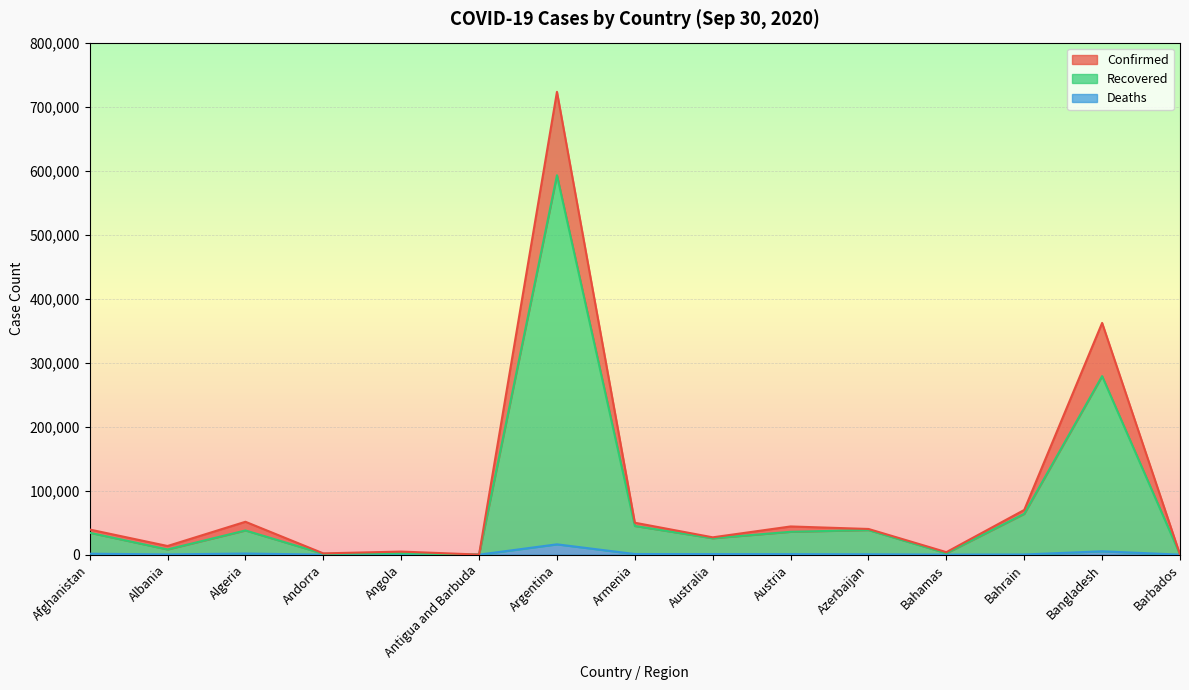

What is the sum of all Recovered values?

1165932